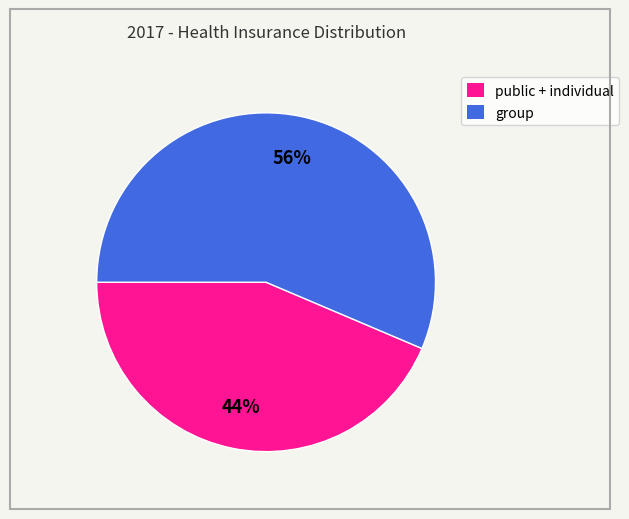

Is there a majority slice in this chart?

Yes